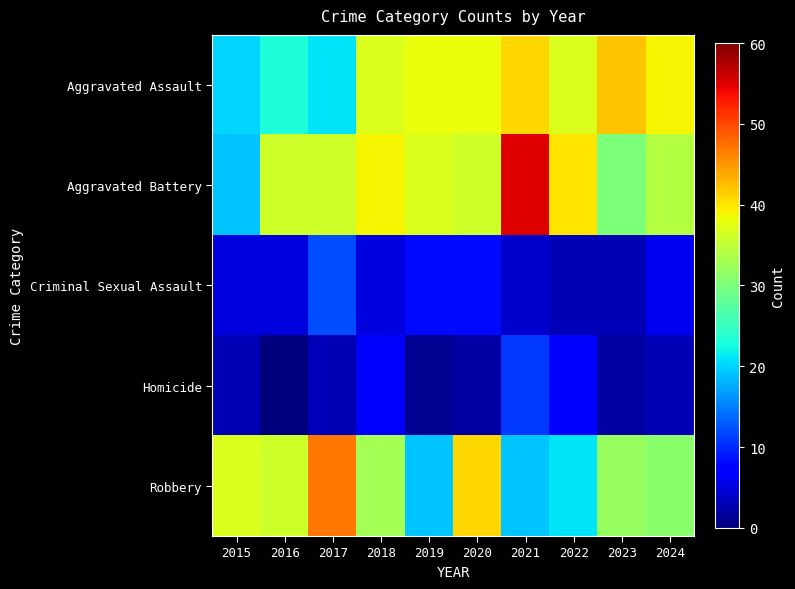

List the series in order of their peak value, lowest first.

Homicide, Criminal Sexual Assault, Aggravated Assault, Robbery, Aggravated Battery